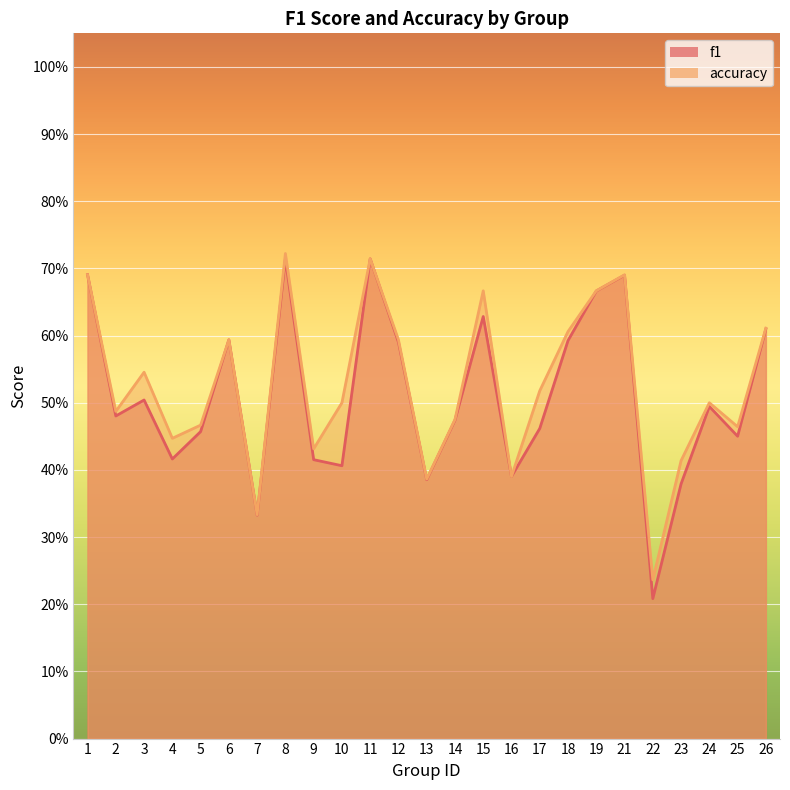

In f1, how many points are higher than both neighbors (excluding endpoints)?

7